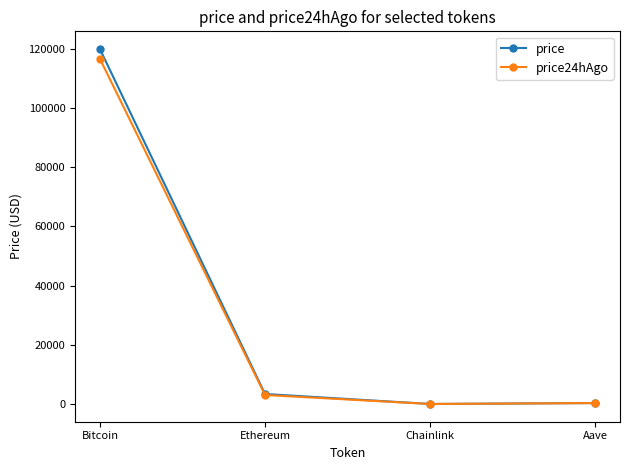

True or false: price24hAgo has a value of 182640.7 at Bitcoin.

False